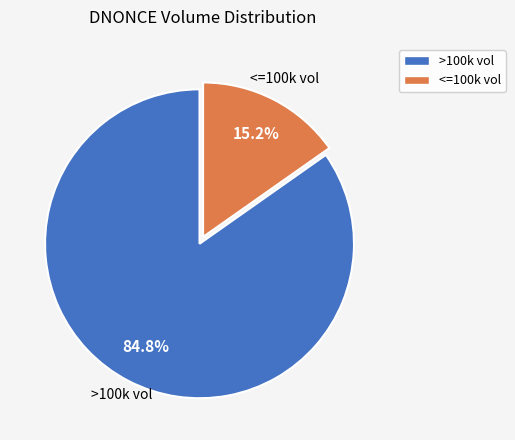

What is the ratio of the value at >100k vol to the value at <=100k vol?

5.6